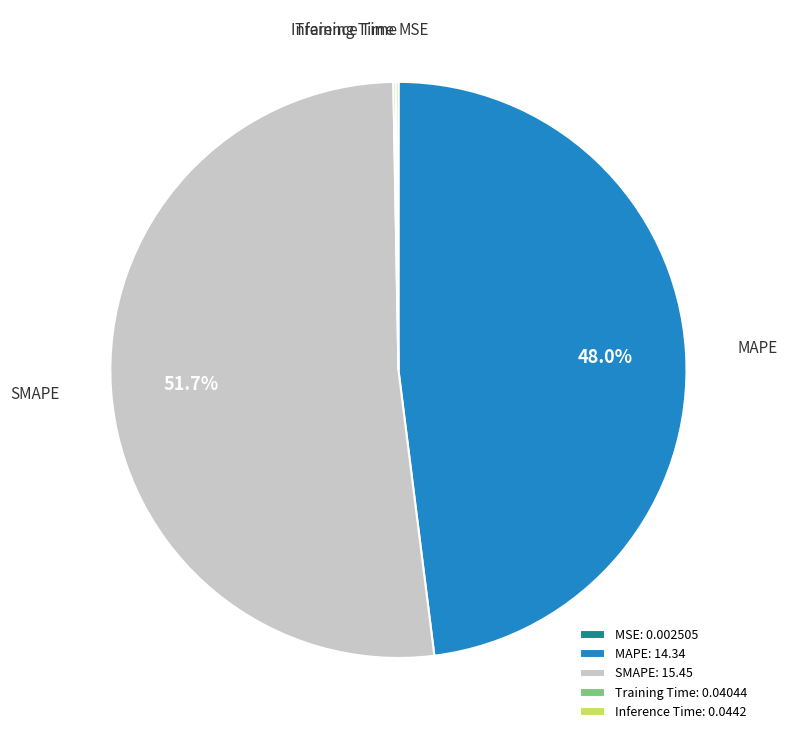

Is there any slice that represents more than half of the pie?

Yes